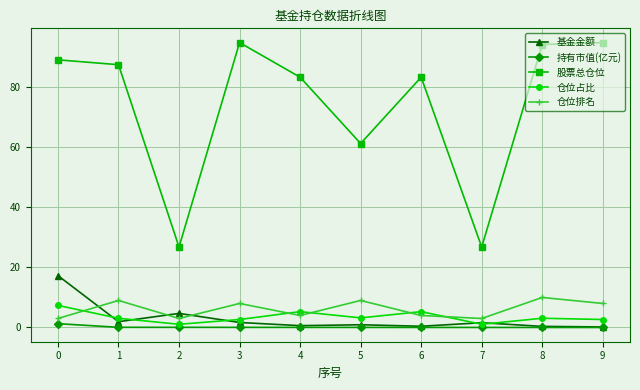

How many lines are shown in the chart?

5